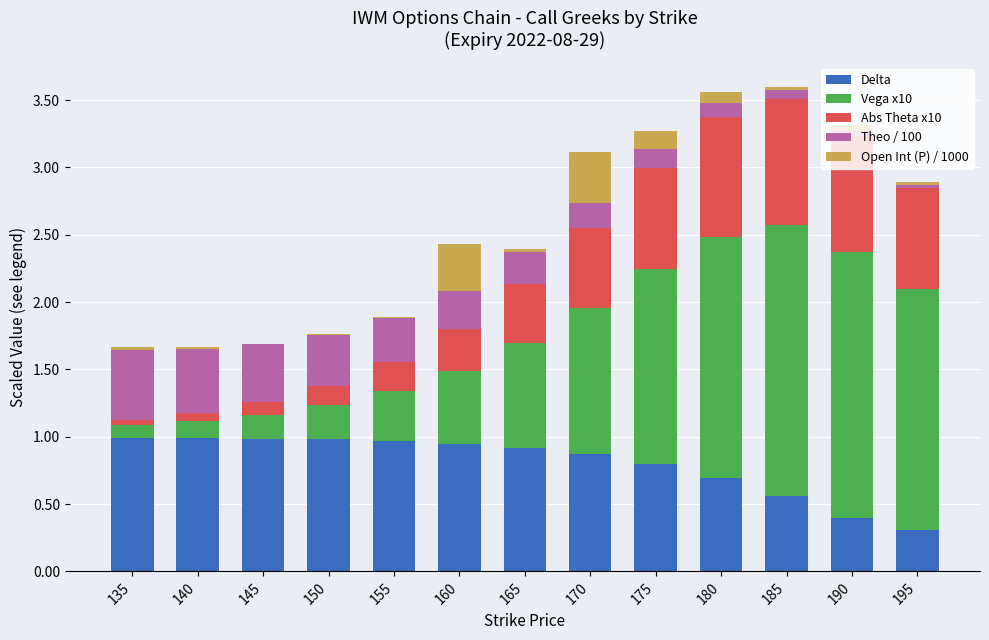

What is the highest value of the Delta series?

1.0